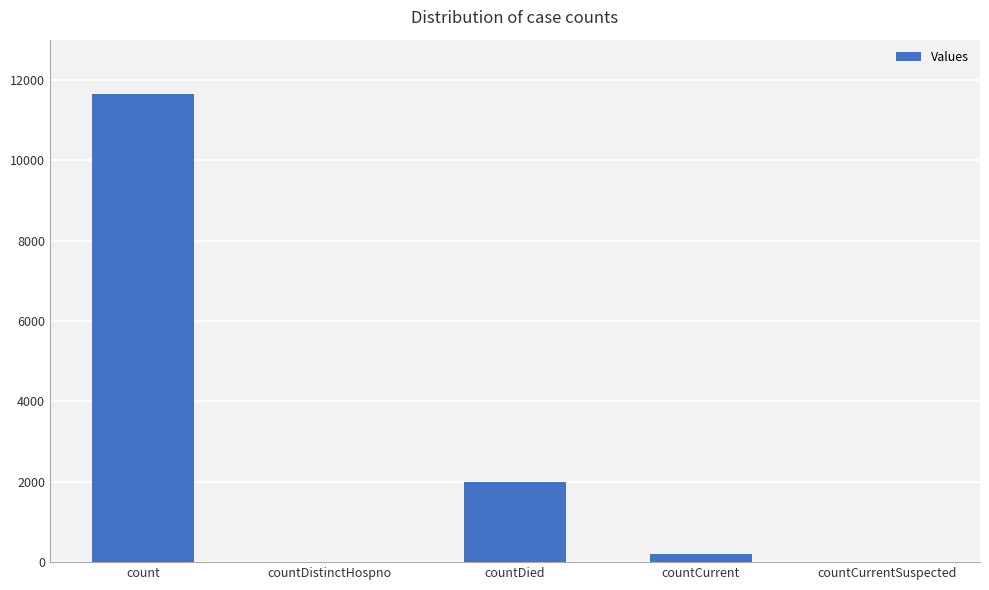

Does the chart contain stacked bars?

No